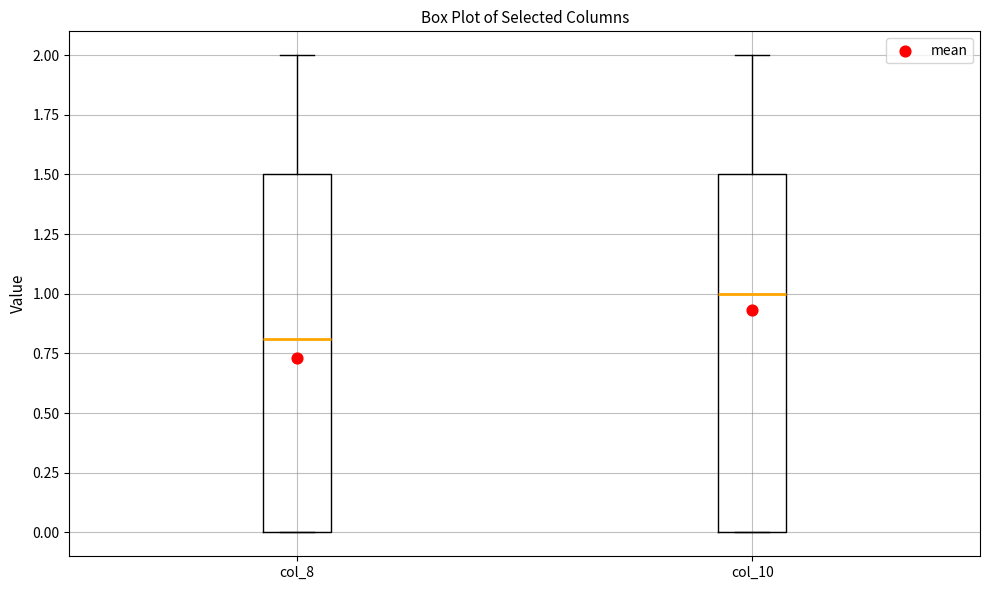

Which box's median line is the highest?

col_10